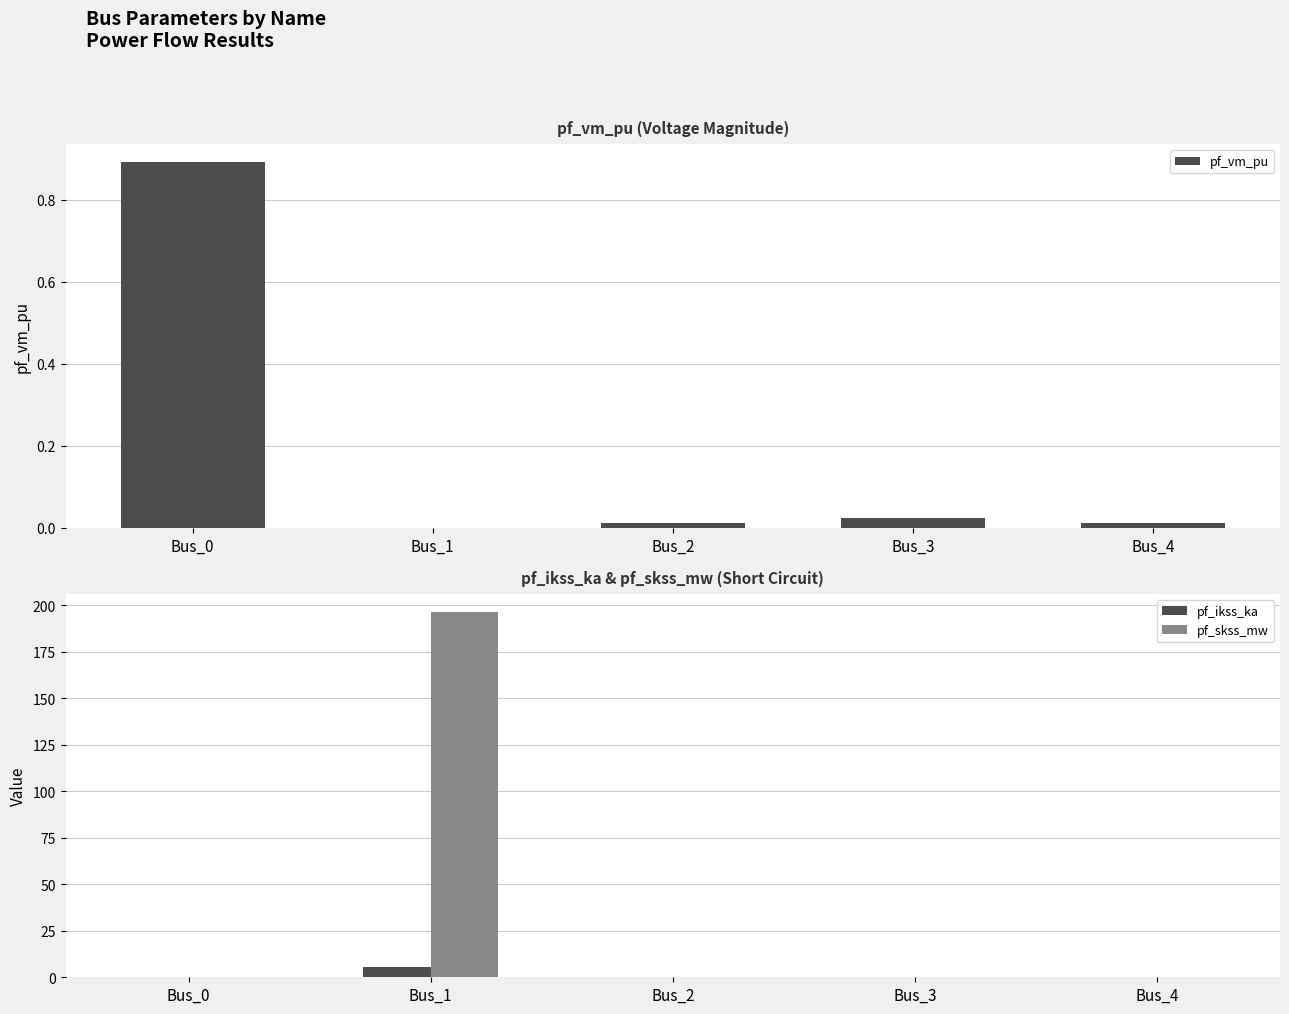

What are all the series names shown in the legend?

pf_vm_pu, pf_ikss_ka, pf_skss_mw